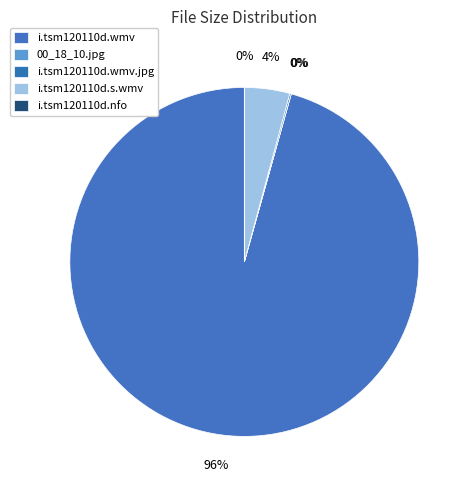

How many slices are in this pie chart?

5